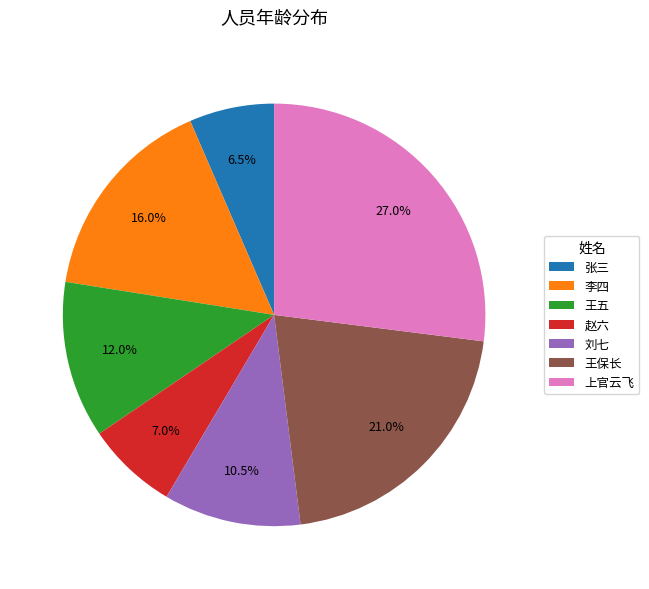

What portion of the pie excludes 张三?

93.5%